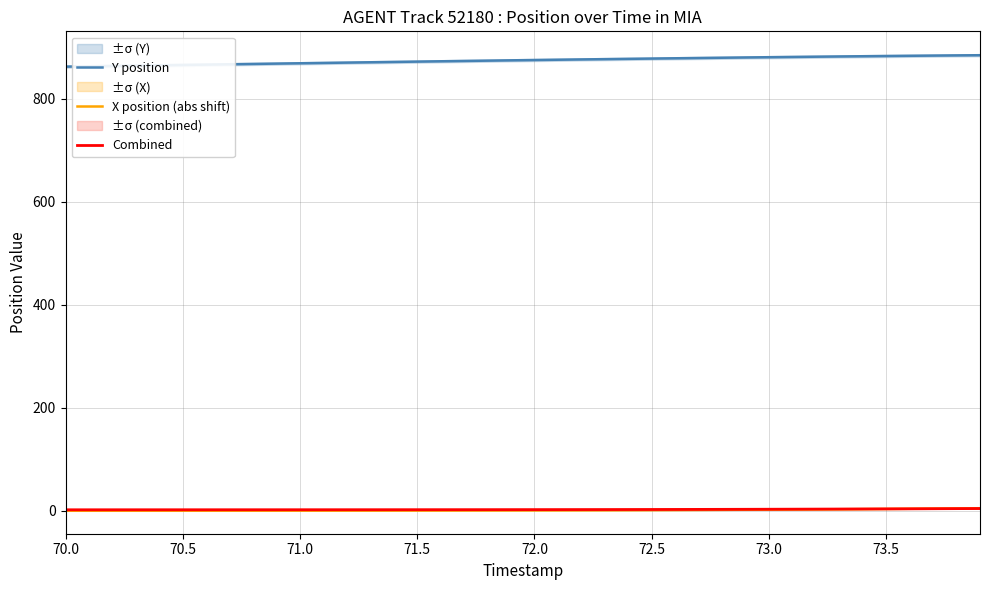

True or false: Y position and X position (abs shift) cross at least once.

False